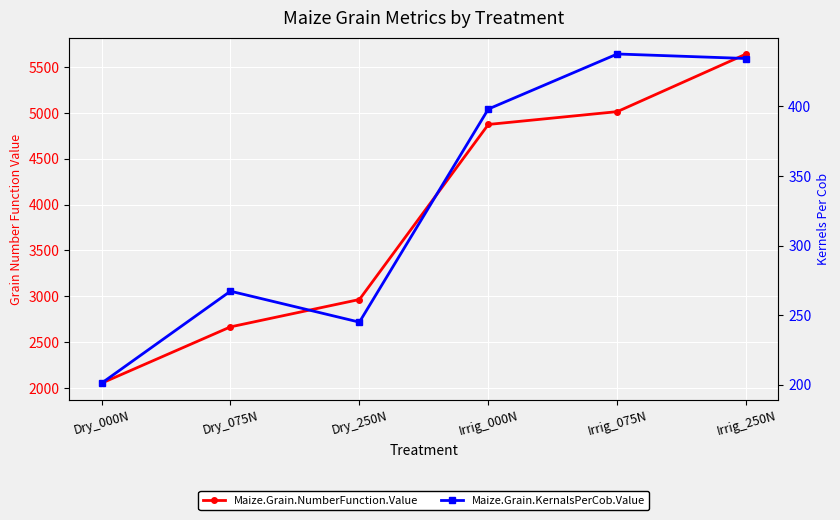

True or false: Maize.Grain.KernalsPerCob.Value and Maize.Grain.NumberFunction.Value cross at least once.

False